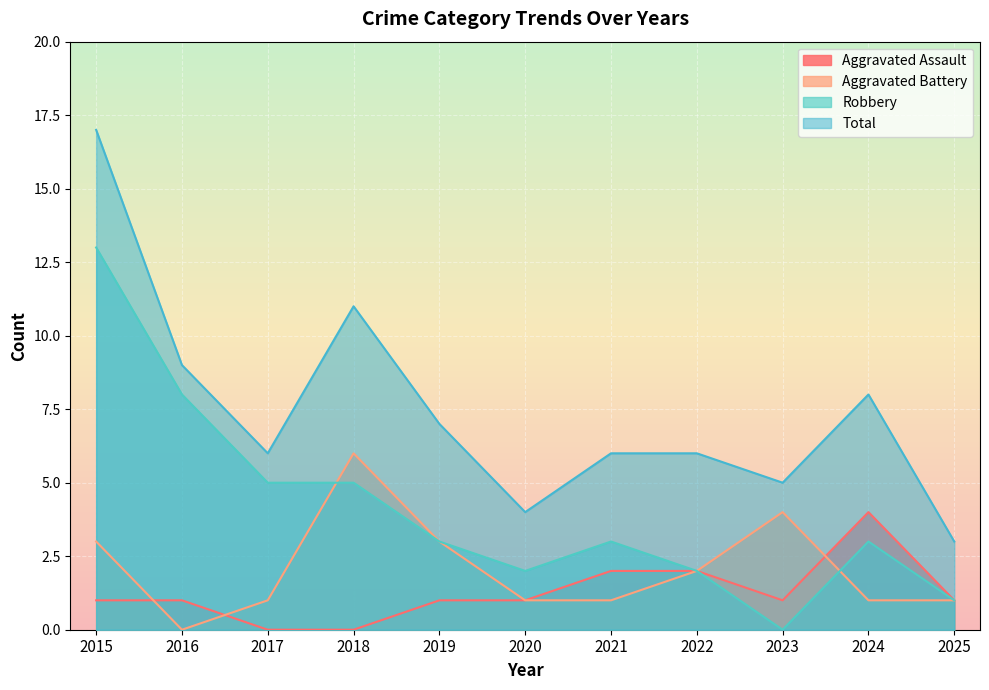

At which category does Aggravated Battery reach its first local valley?

2016